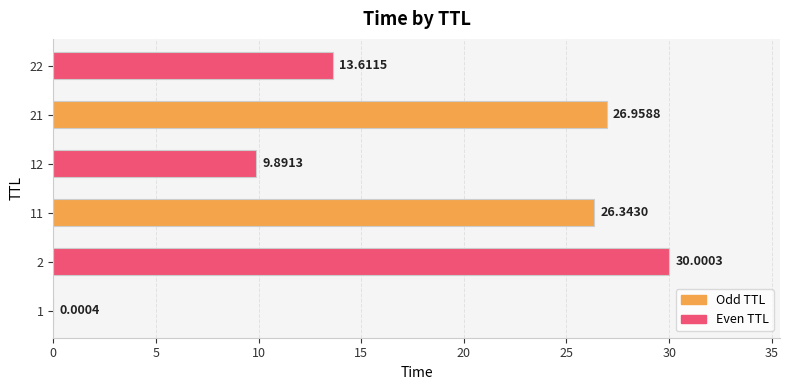

Which has a higher value, 11 or 21?

21